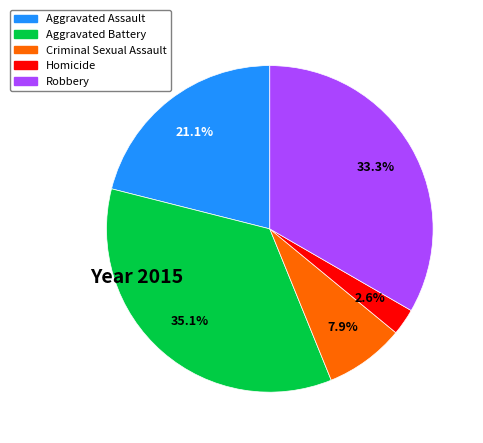

How many slices are in this pie chart?

5